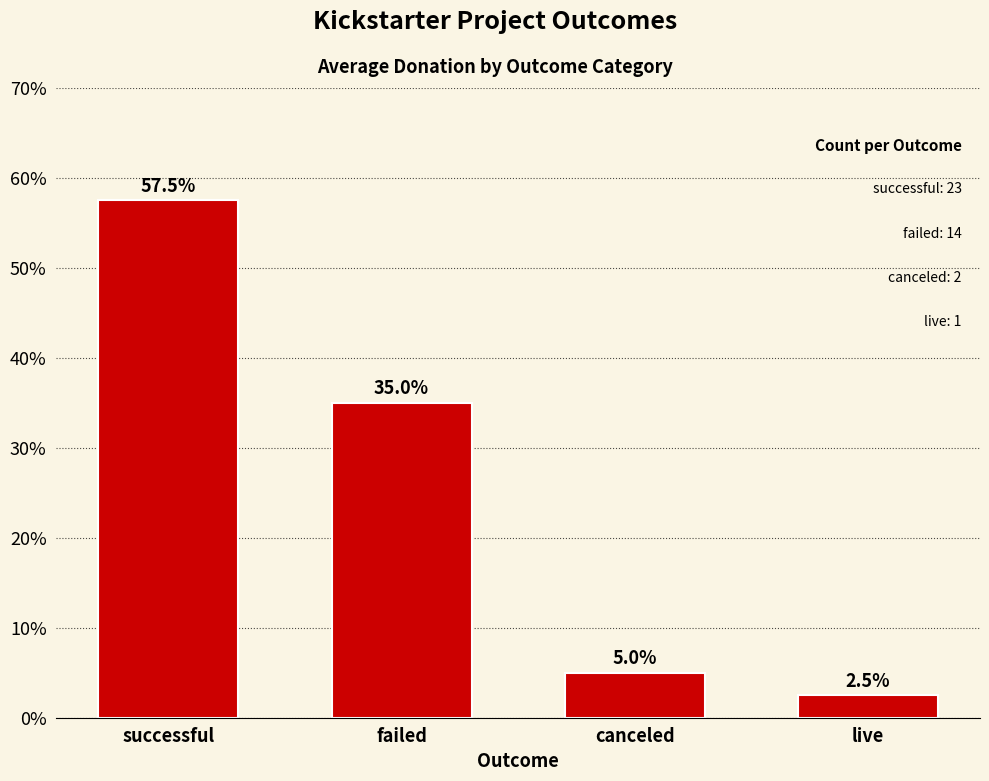

List the labels in order of value, largest first.

successful, failed, canceled, live